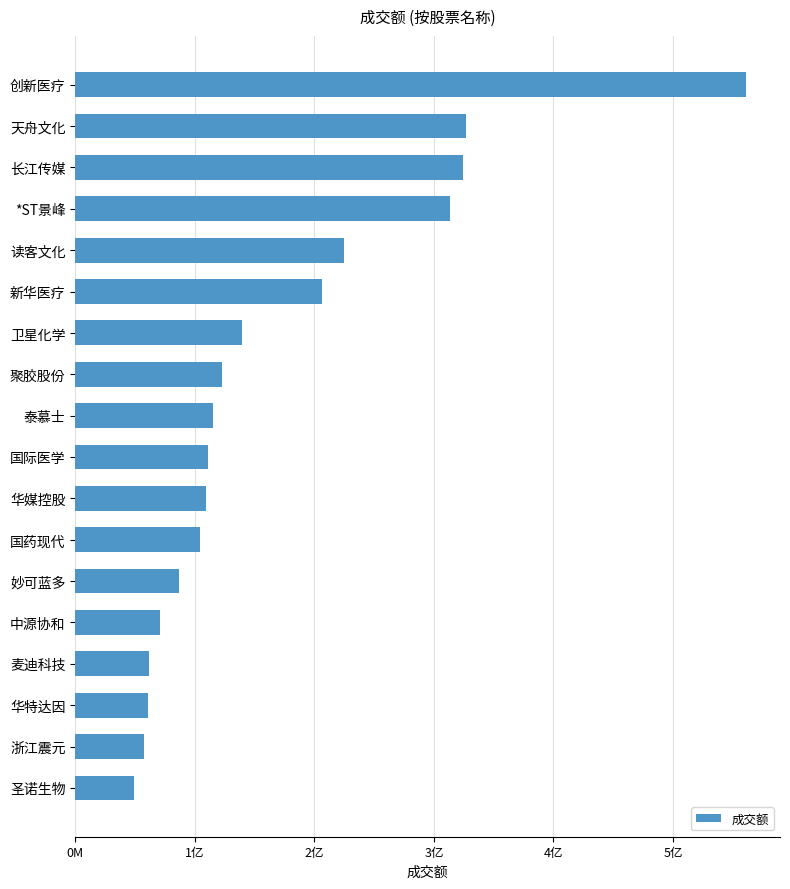

What is the minimum value shown in the chart?

49086652